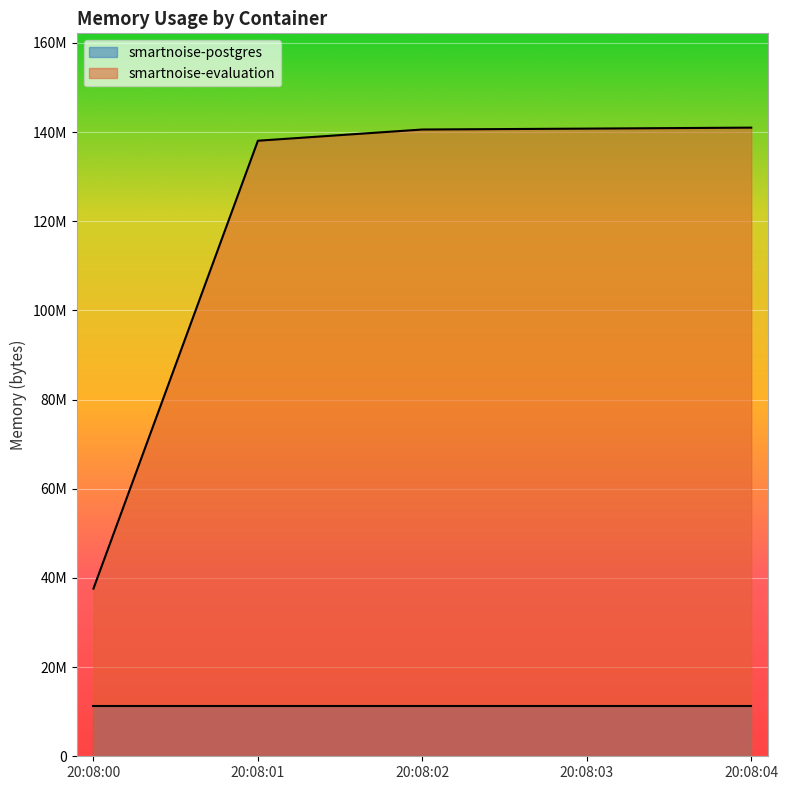

What are all the series names shown in the legend?

smartnoise-postgres, smartnoise-evaluation